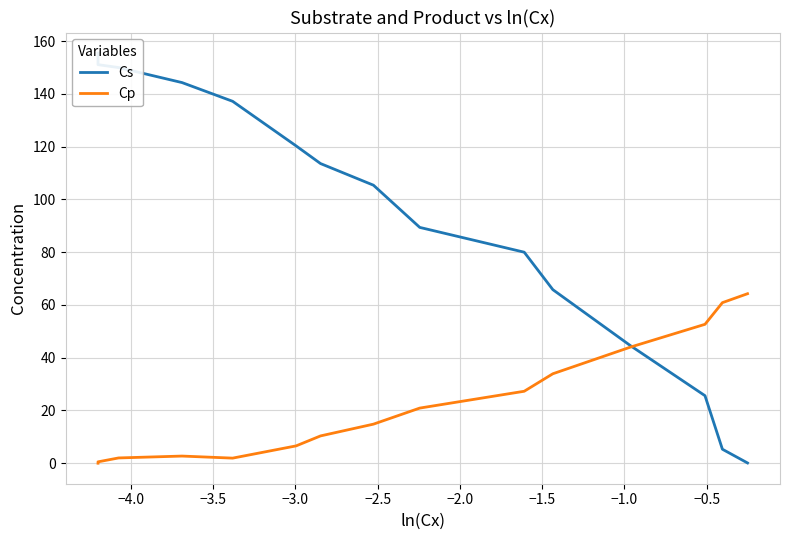

Reading left to right, transcribe all the data shown in this chart.

Cs: 155.5	151.1	150.0	144.3	137.2	120.3	113.6	105.4	89.4	80.0	65.8	44.5	25.6	5.3	0.1
Cp: 0.0	0.5	2.0	2.7	1.9	6.6	10.3	14.8	20.9	27.3	33.9	44.0	52.7	60.9	64.3